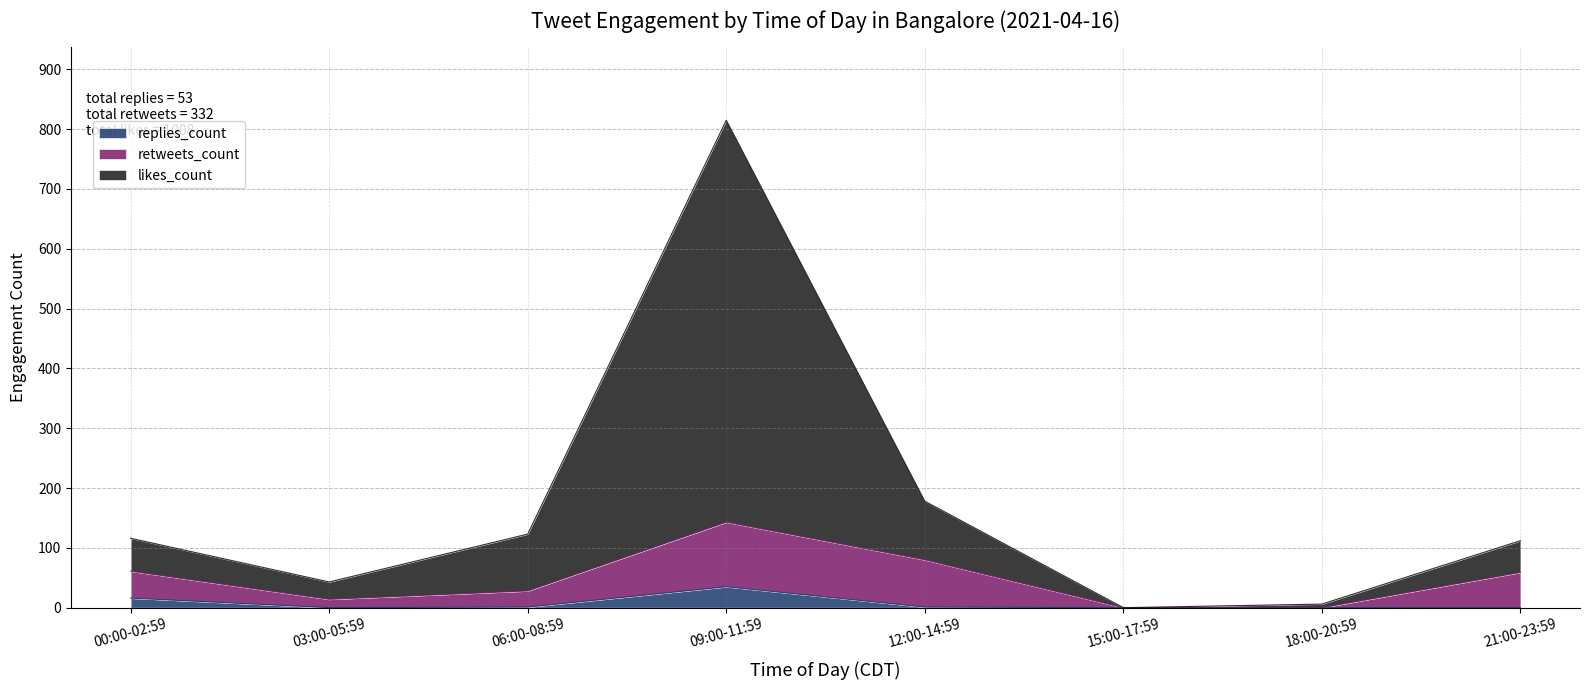

The value of replies_count at 21:00-23:59 is 0. True or false?

True